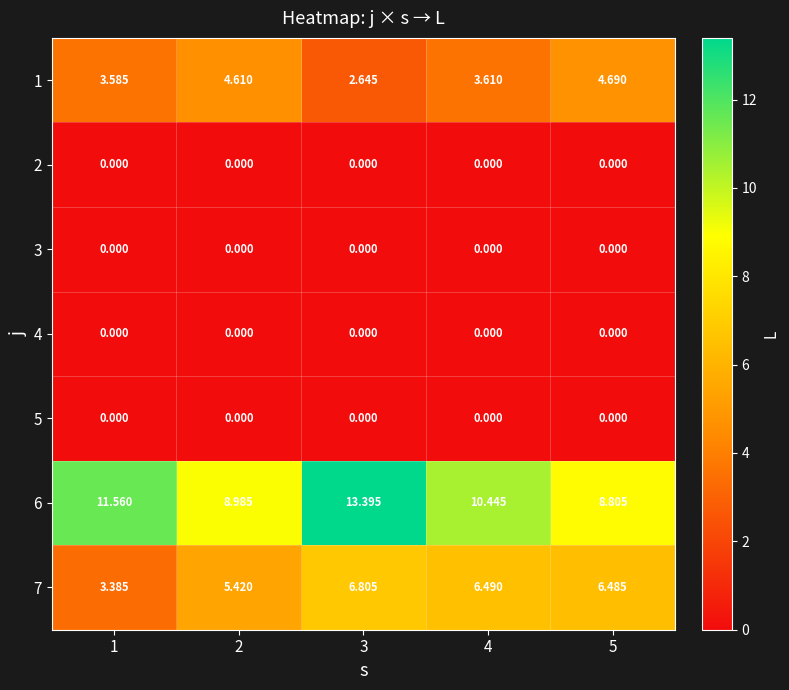

Which series has the largest total across all categories?

6